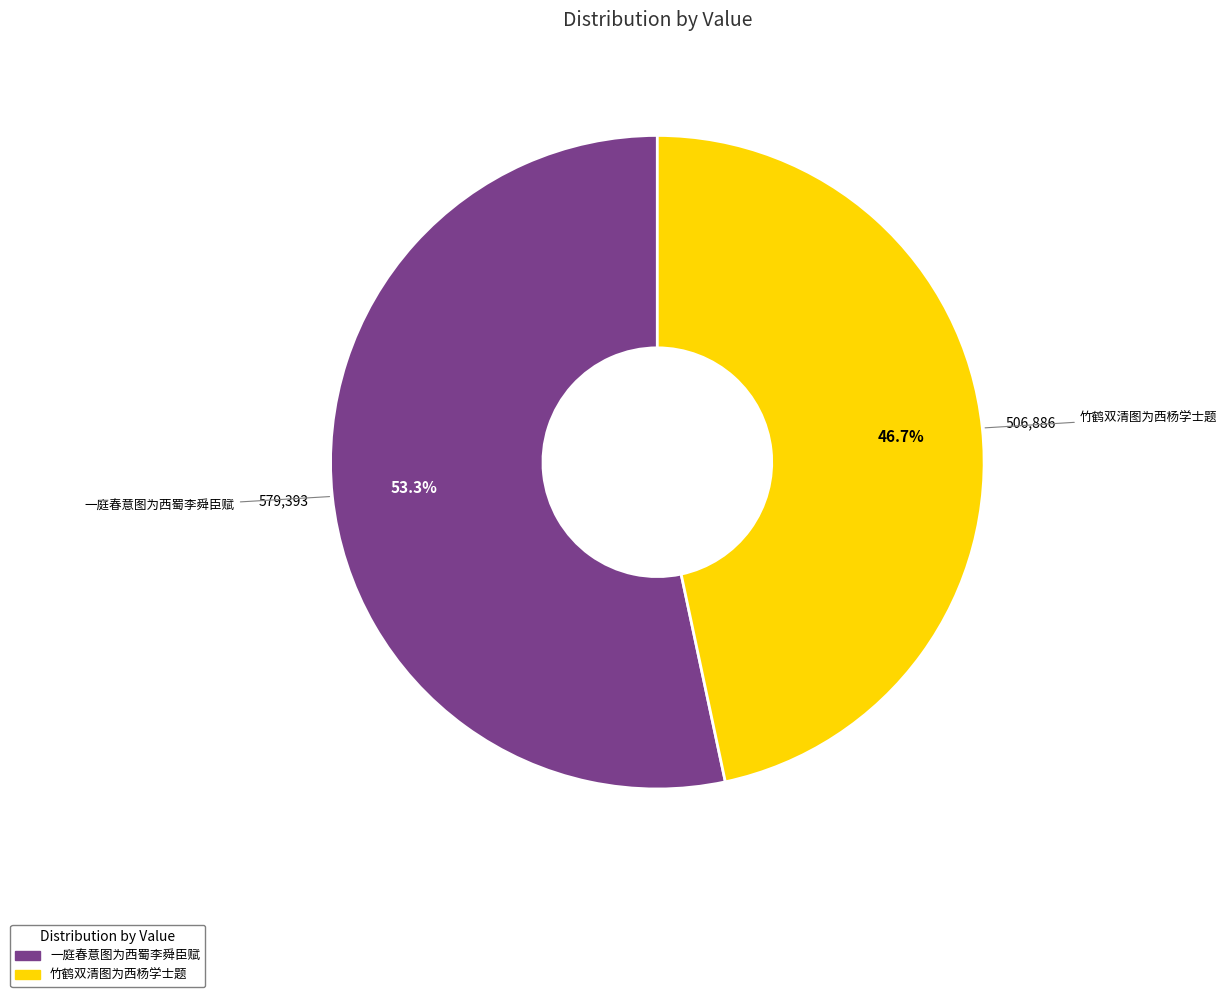

To the nearest percent, what percentage of the pie is 竹鹤双清图为西杨学士题?

47%